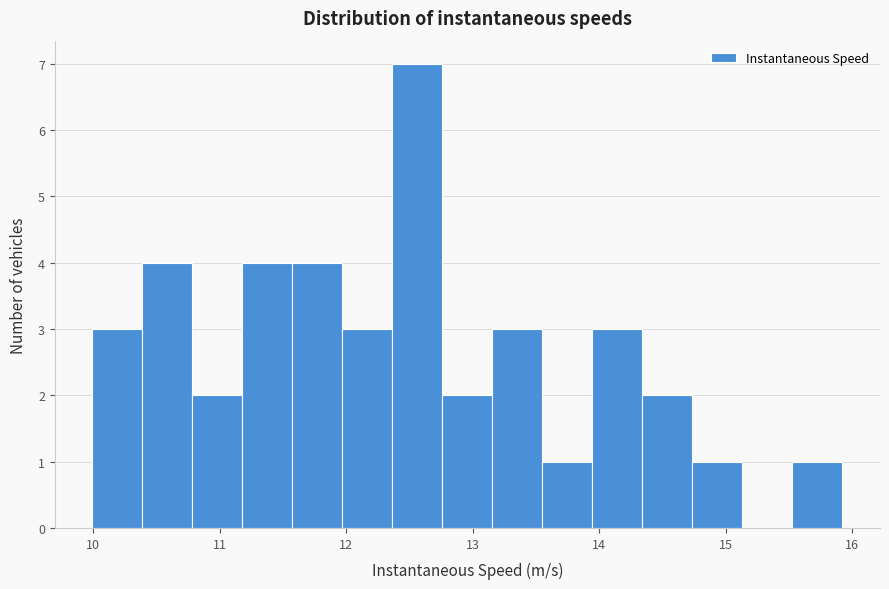

Around what value on the x-axis is the tallest bar? Give the approximate position of its centre, as read against the axis.

12.6